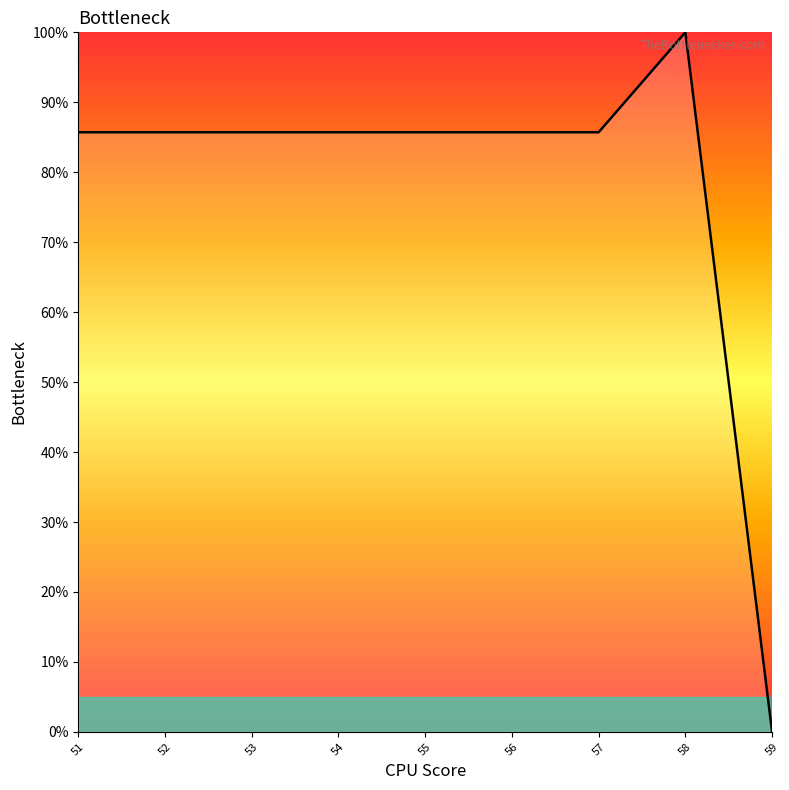

Reading left to right, transcribe all the data shown in this chart.

85.7	85.7	85.7	85.7	85.7	85.7	85.7	100.0	0.0